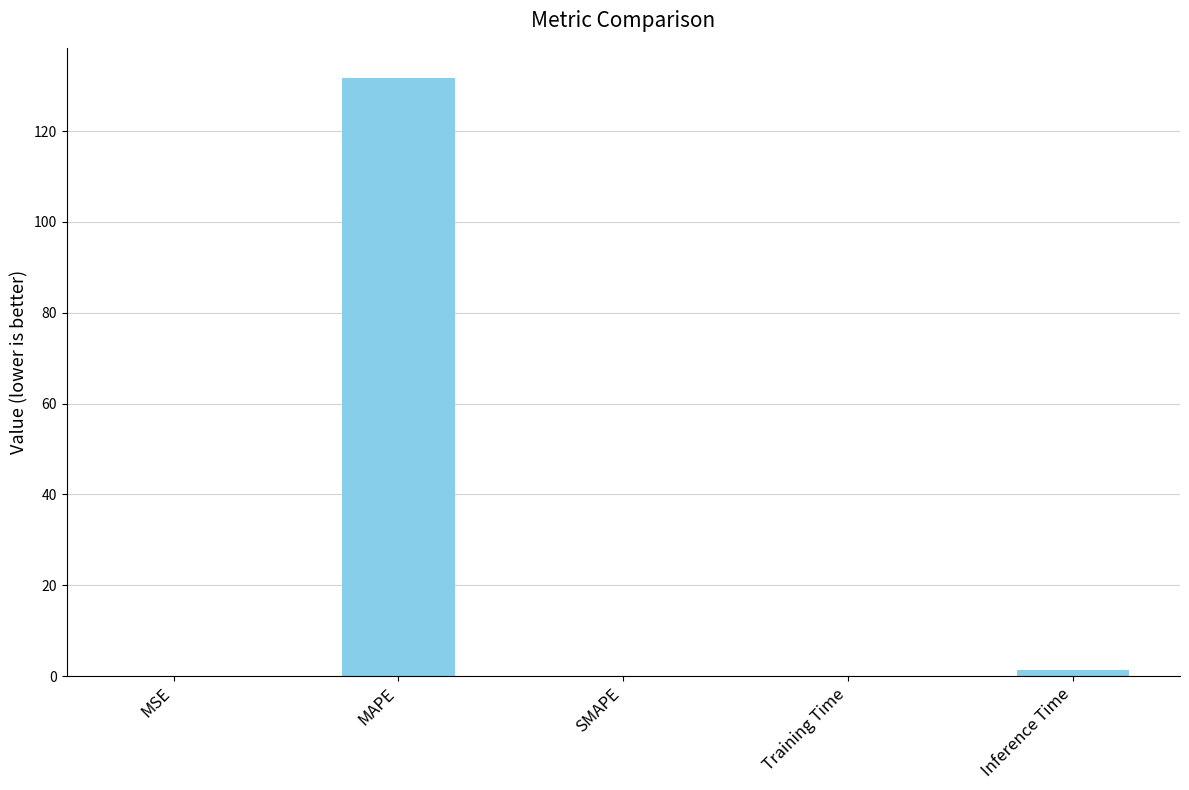

The chart shows a value of 0.0 at SMAPE. True or false?

True